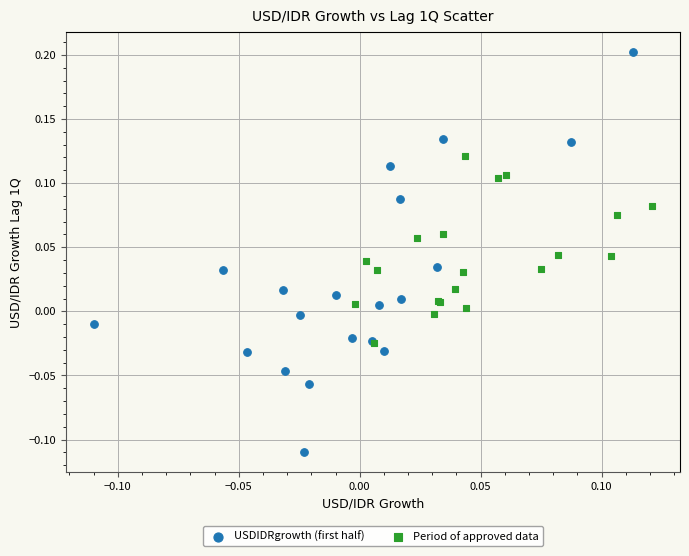

Which series has the widest spread of Y values?

USDIDRgrowth (first half)